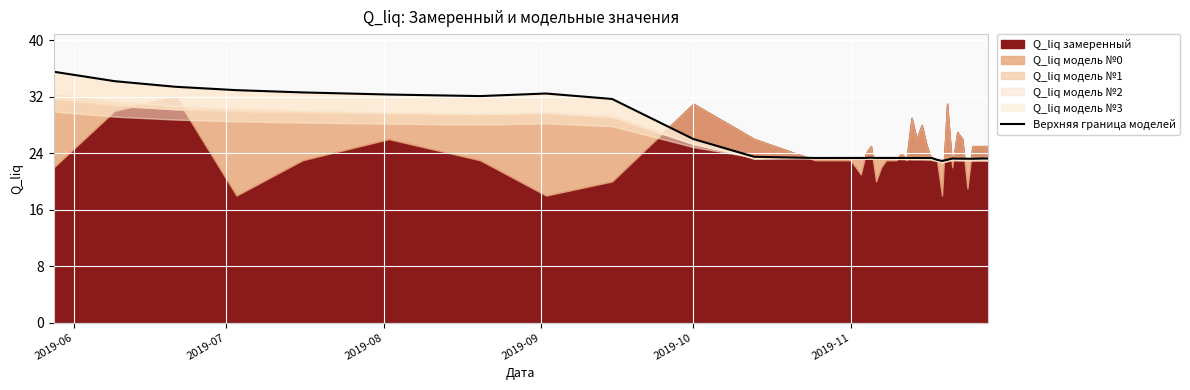

What is the minimum value for Верхняя граница моделей?

22.9